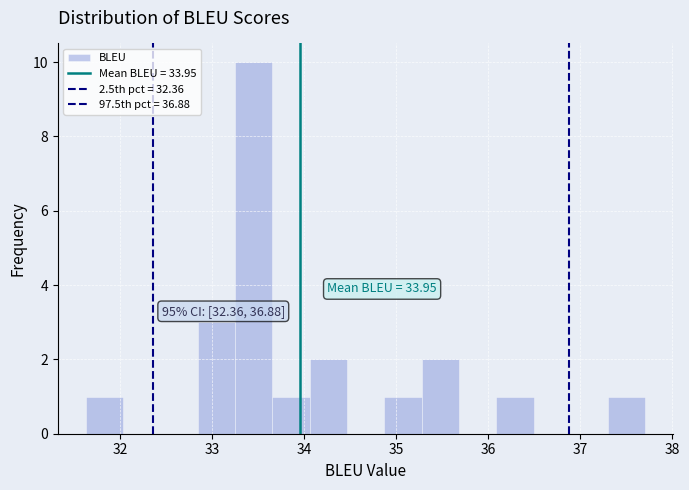

Over which range of the x-axis is the bar tallest?

33.3 to 33.7